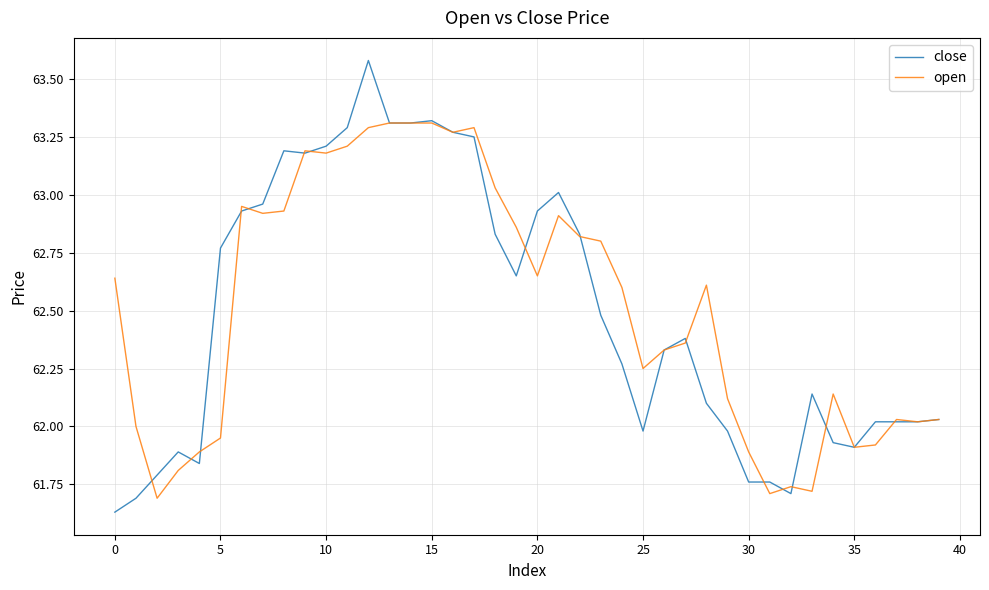

Which series has the largest range (max minus min)?

close